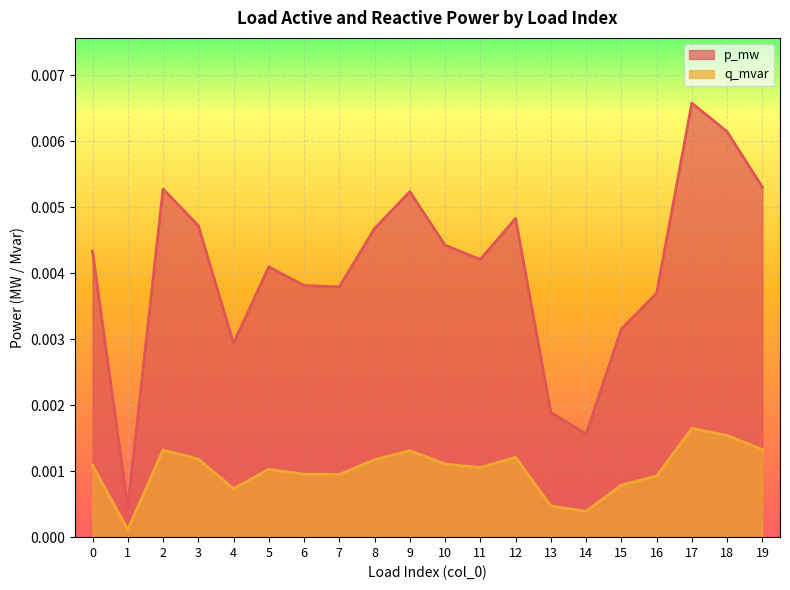

True or false: q_mvar and p_mw cross at least once.

False